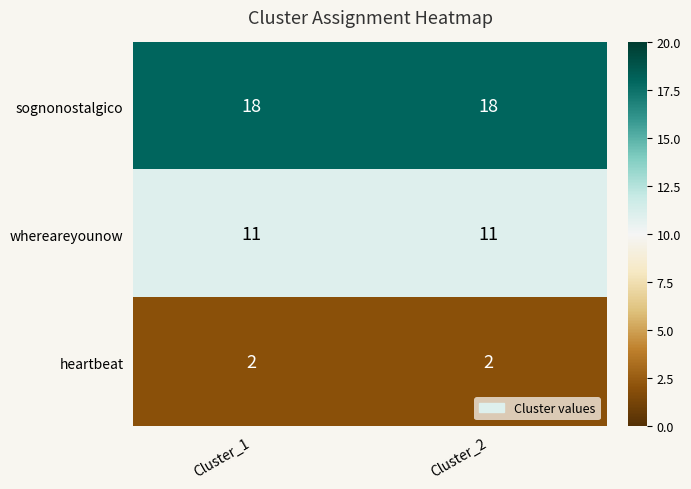

What is the smallest value displayed?

2